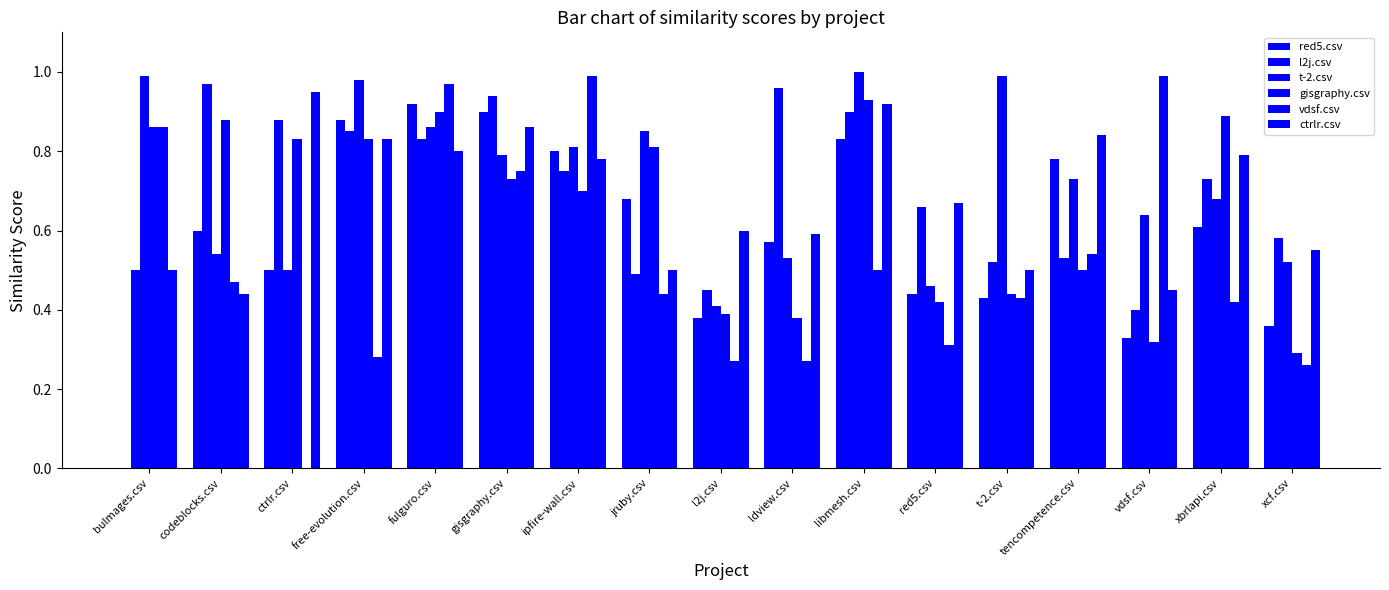

What is the approximate value of t-2.csv at gisgraphy.csv?

0.8